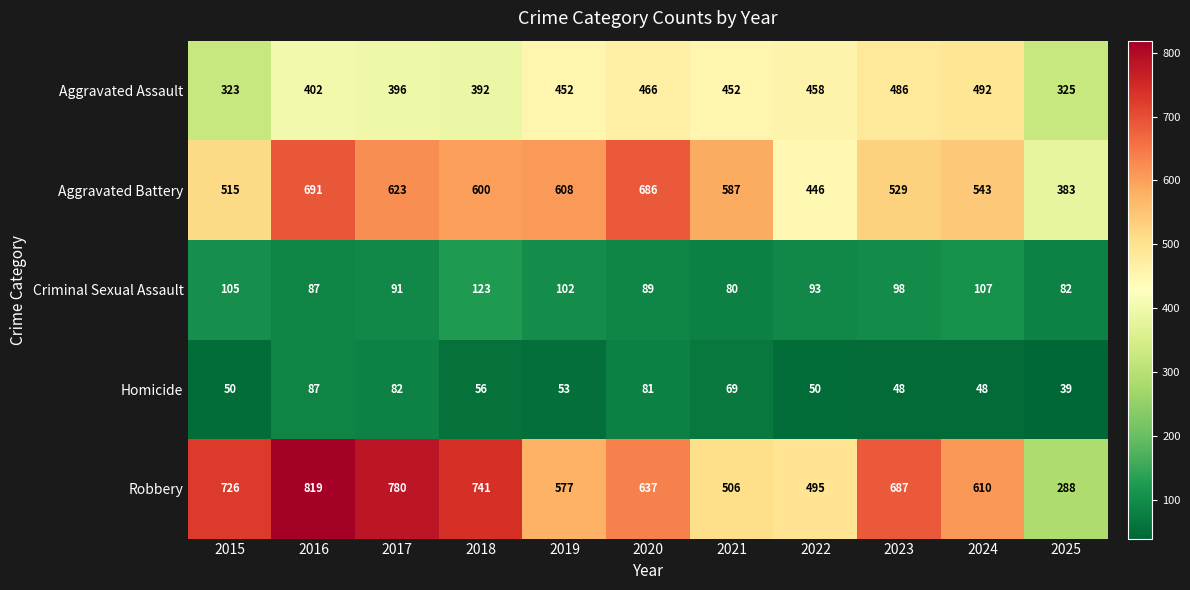

What is the average value of the Aggravated Battery series?

565